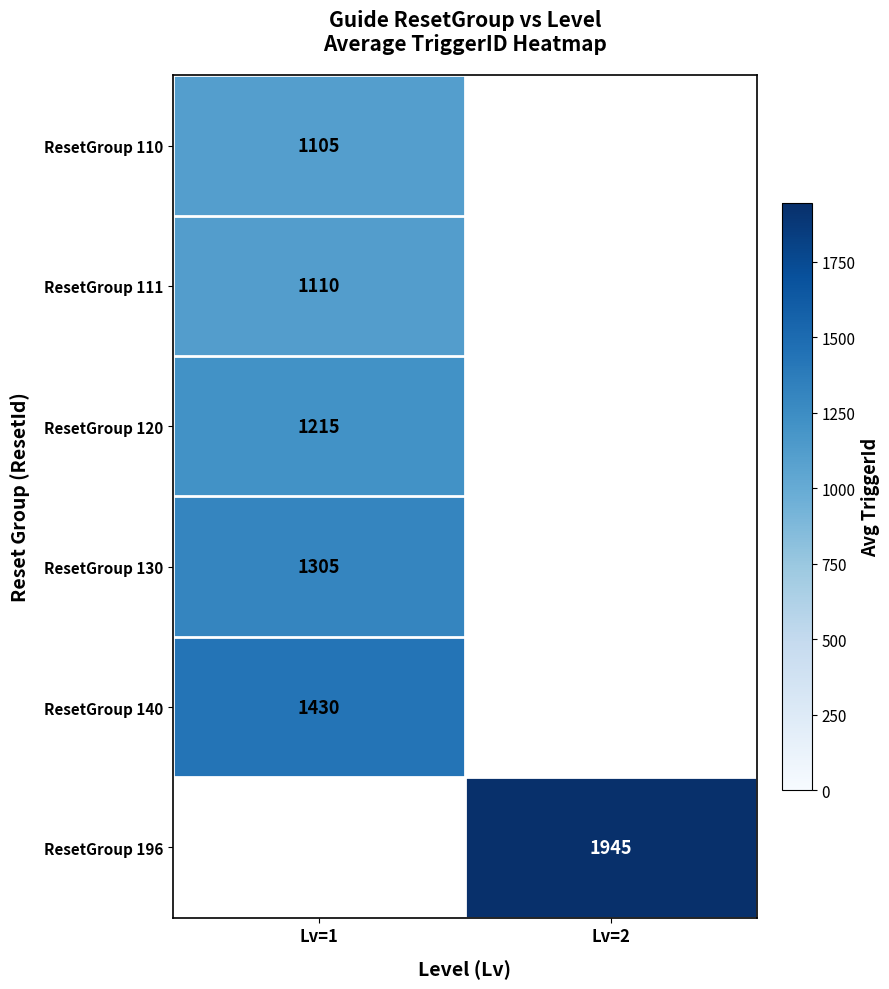

Is it true that ResetGroup 111 equals 1944 at Lv=1?

False